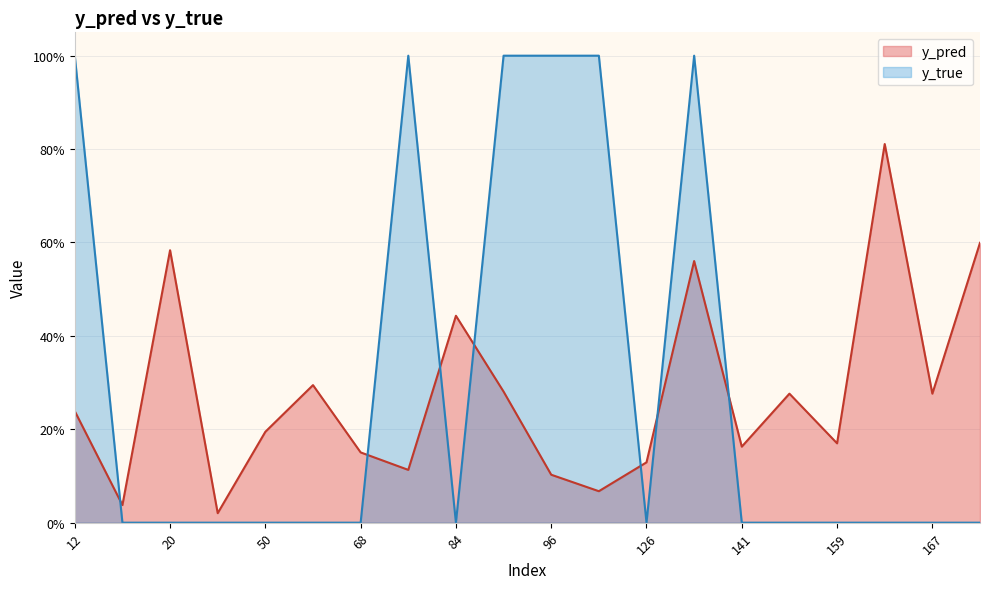

What is the difference between the second highest and minimum values in the y_pred series?

0.6